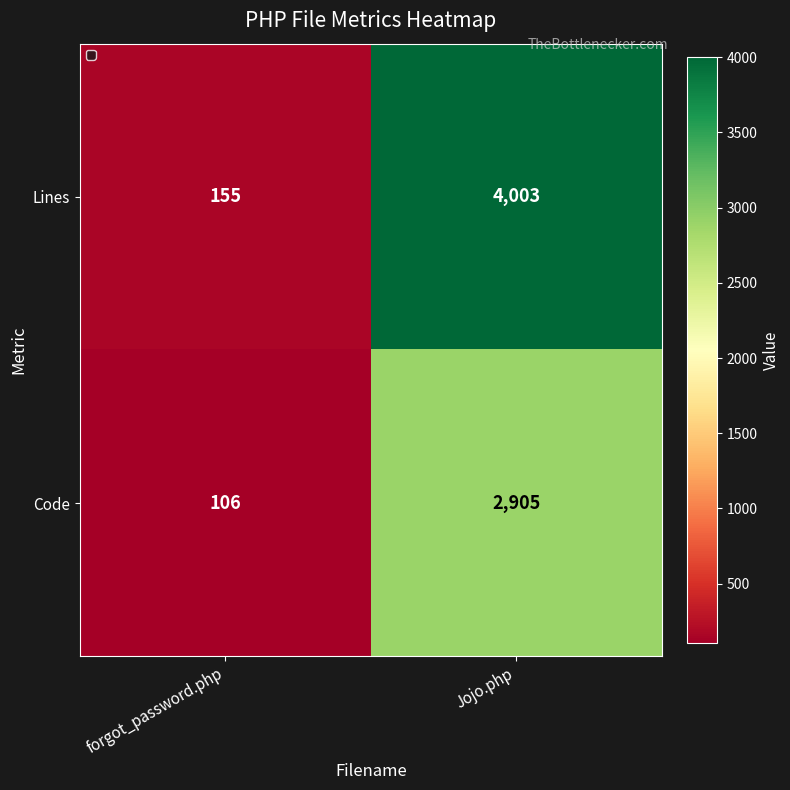

What is the highest value of the Code series?

2905